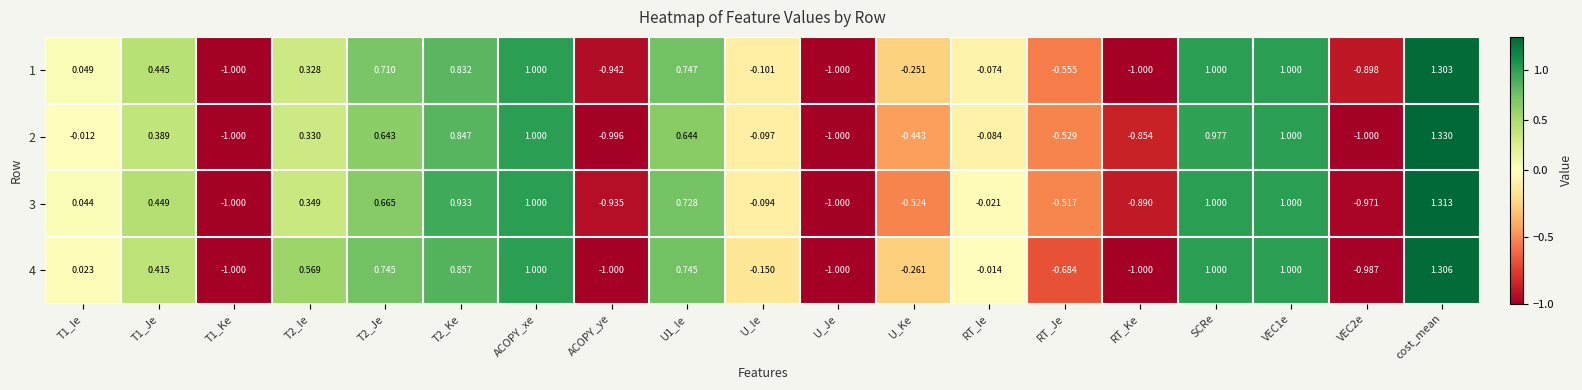

Which label corresponds to the largest value in the chart?

cost_mean